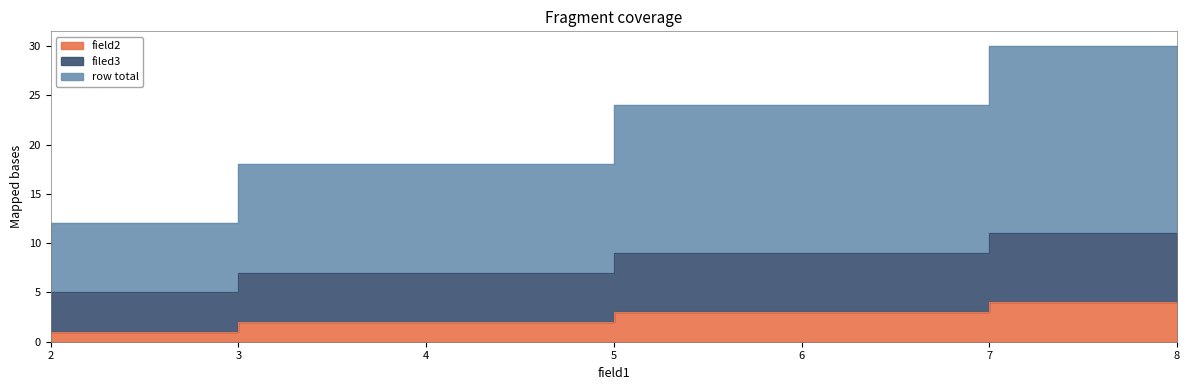

What is the sum of the row total values at 4 and 8?

48